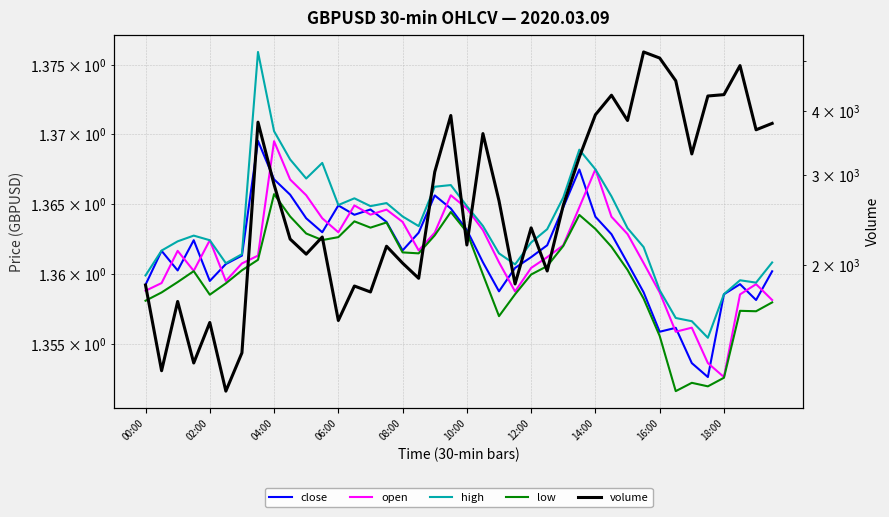

True or false: open and high intersect in this chart.

False